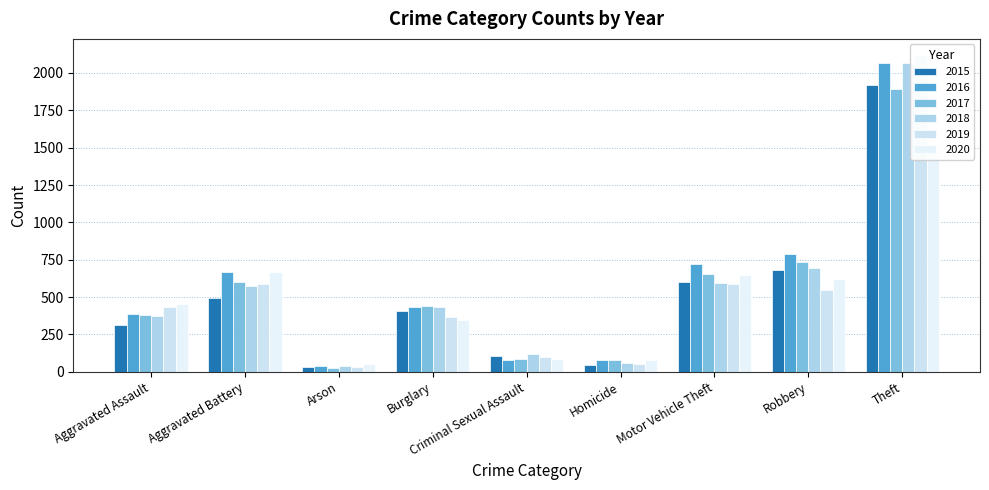

Where is 2019 nearest to the value 1076?

Motor Vehicle Theft